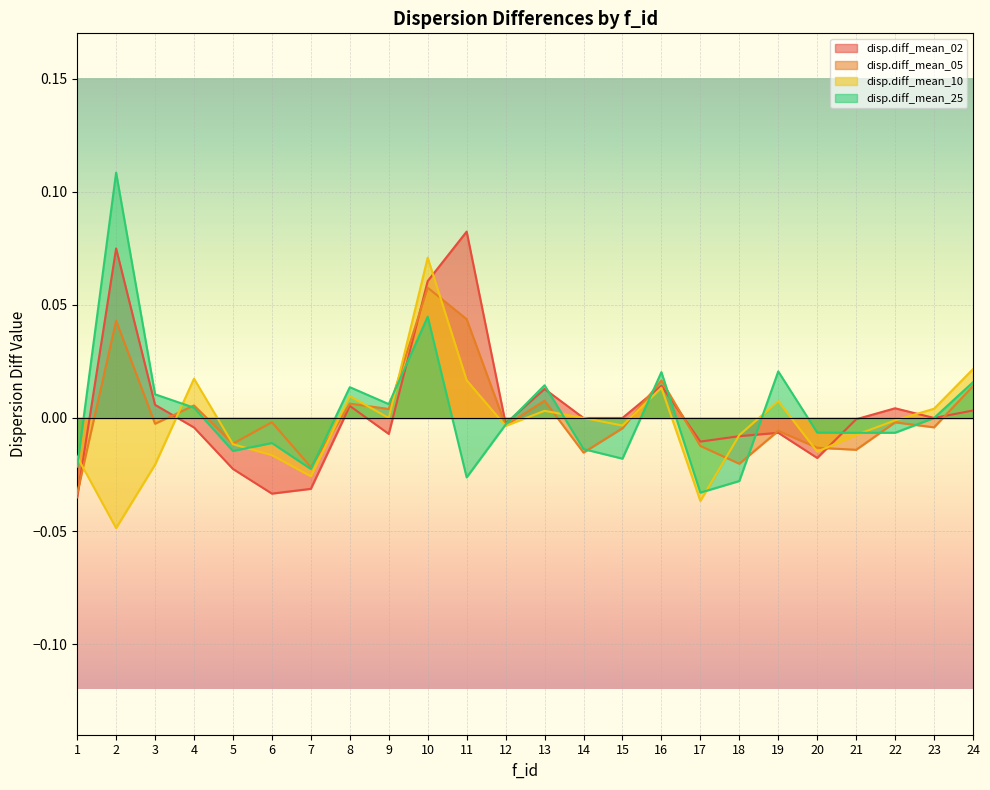

Reading right to left, list all the values displayed in this chart.

disp.diff_mean_02: 0.0	0.0	0.0	-0.0	-0.0	-0.0	-0.0	-0.0	0.0	0.0	0.0	0.0	-0.0	0.1	0.1	-0.0	0.0	-0.0	-0.0	-0.0	-0.0	0.0	0.1	-0.0
disp.diff_mean_05: 0.0	-0.0	-0.0	-0.0	-0.0	-0.0	-0.0	-0.0	0.0	-0.0	-0.0	0.0	-0.0	0.0	0.1	0.0	0.0	-0.0	-0.0	-0.0	0.0	-0.0	0.0	-0.0
disp.diff_mean_10: 0.0	0.0	-0.0	-0.0	-0.0	0.0	-0.0	-0.0	0.0	-0.0	0.0	0.0	-0.0	0.0	0.1	0.0	0.0	-0.0	-0.0	-0.0	0.0	-0.0	-0.0	-0.0
disp.diff_mean_25: 0.0	0.0	-0.0	-0.0	-0.0	0.0	-0.0	-0.0	0.0	-0.0	-0.0	0.0	-0.0	-0.0	0.0	0.0	0.0	-0.0	-0.0	-0.0	0.0	0.0	0.1	-0.0